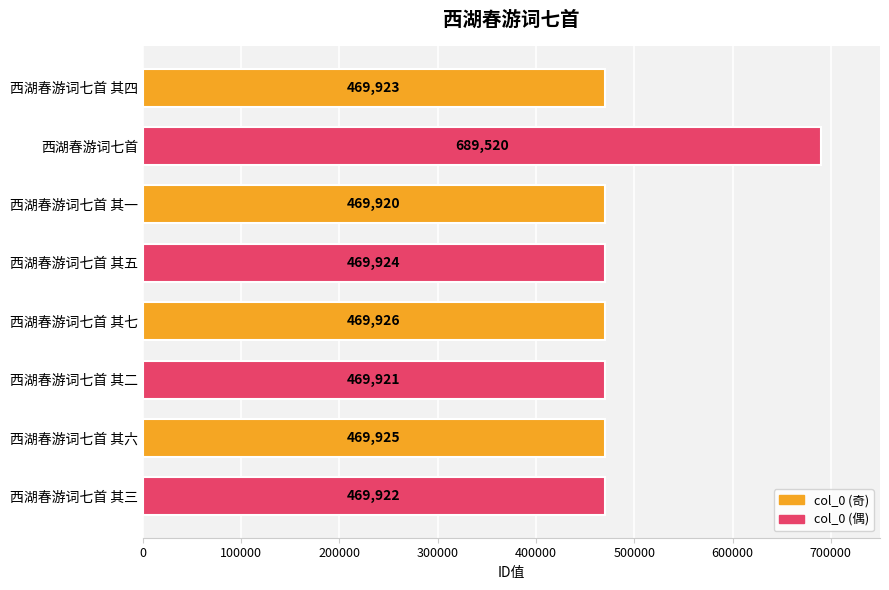

What is the difference between the maximum and minimum values?

219600